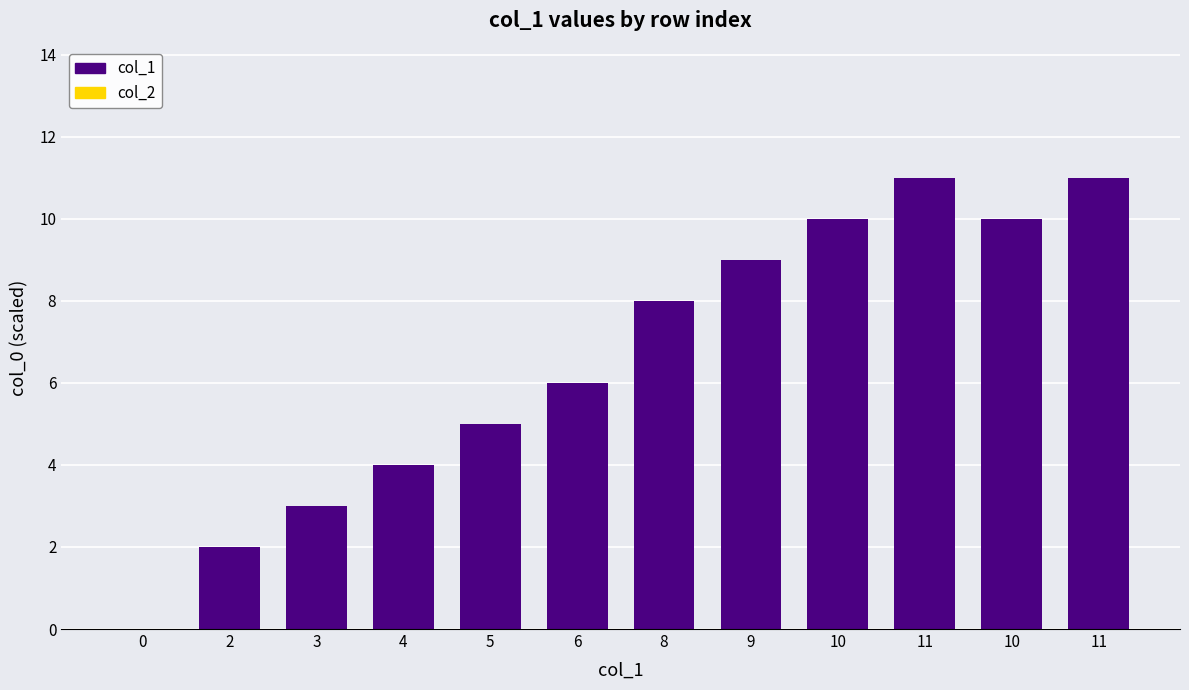

Reading right to left, what are all the values shown in this chart?

col_1: 11	10	11	10	9	8	6	5	4	3	2	0
col_2: 0	0	0	0	0	0	0	0	0	0	0	0